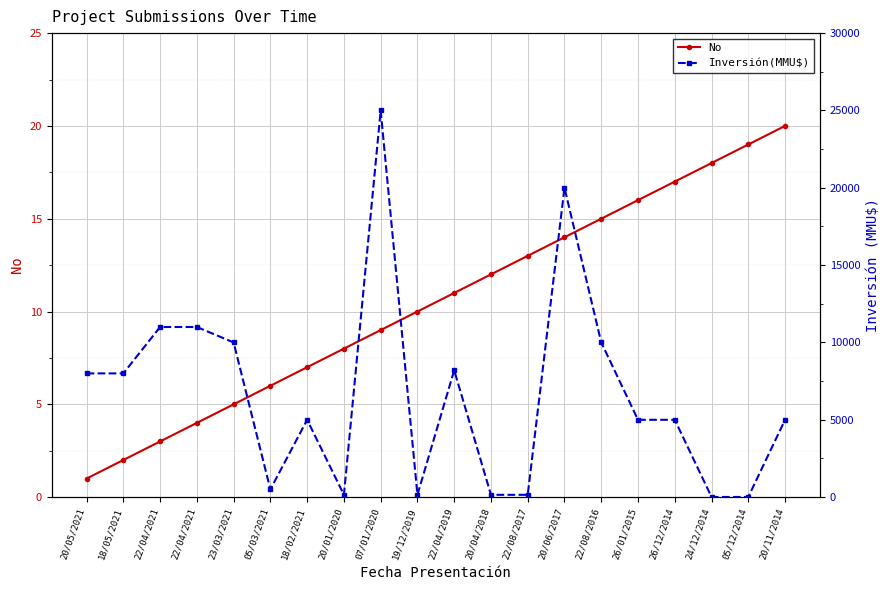

What is the approximate value of Inversión(MMU$) at 22/04/2019, to the nearest 100?

8200